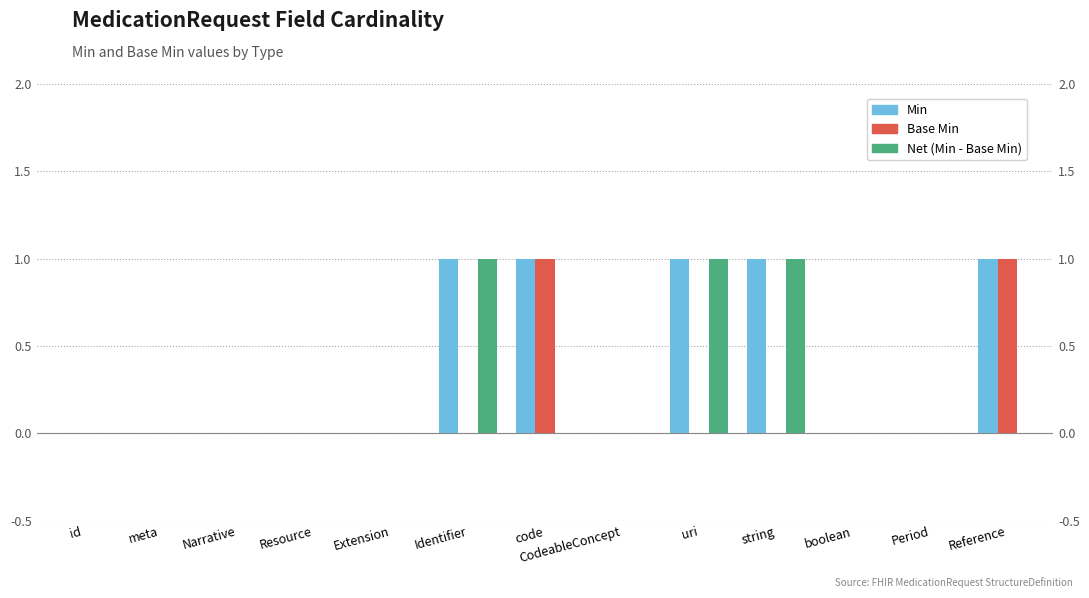

At meta, list the series in order from smallest to largest.

Min, Base Min, Net (Min - Base Min)